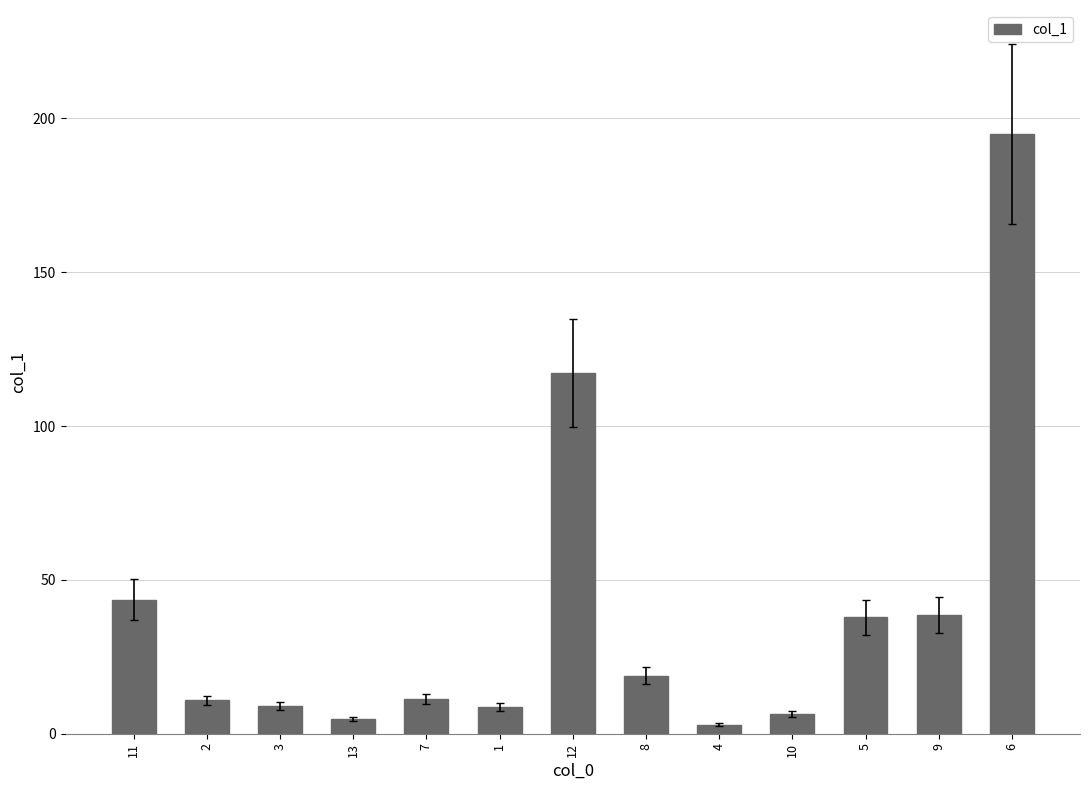

How many values are below 11?

6